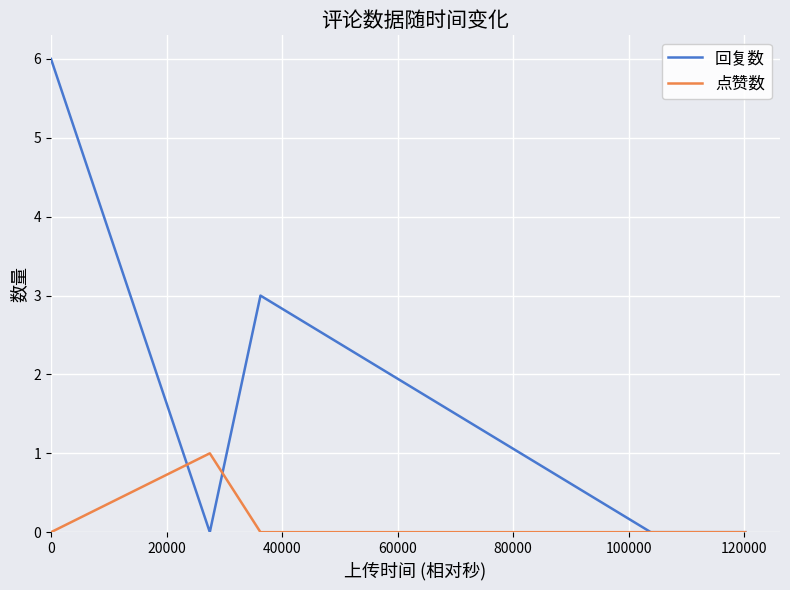

Which series has the largest total across all categories?

回复数